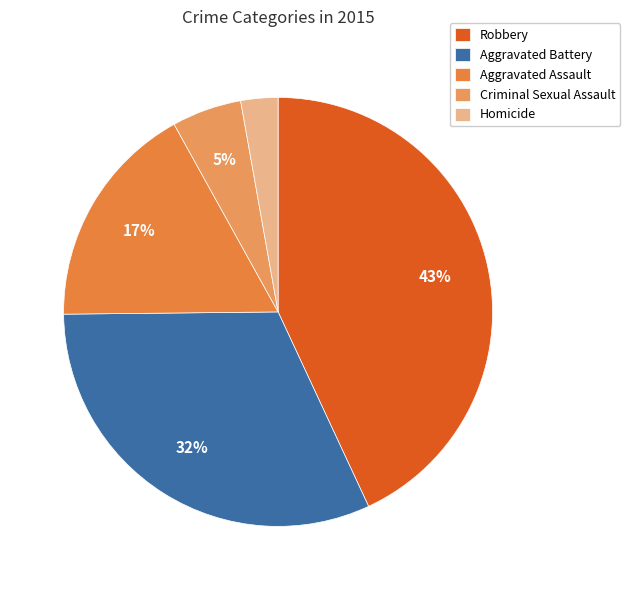

To the nearest percent, what portion does Aggravated Battery represent?

32%